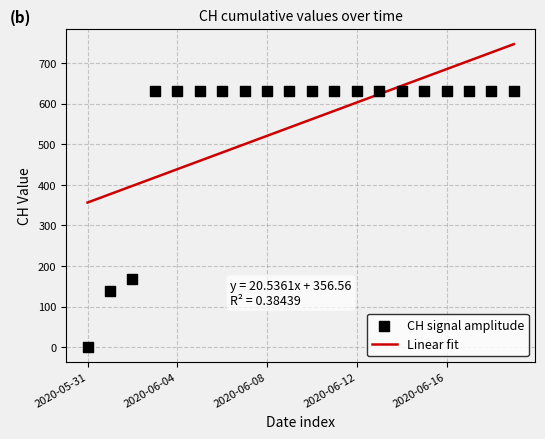

What is the lowest value of the Linear fit series?

356.6